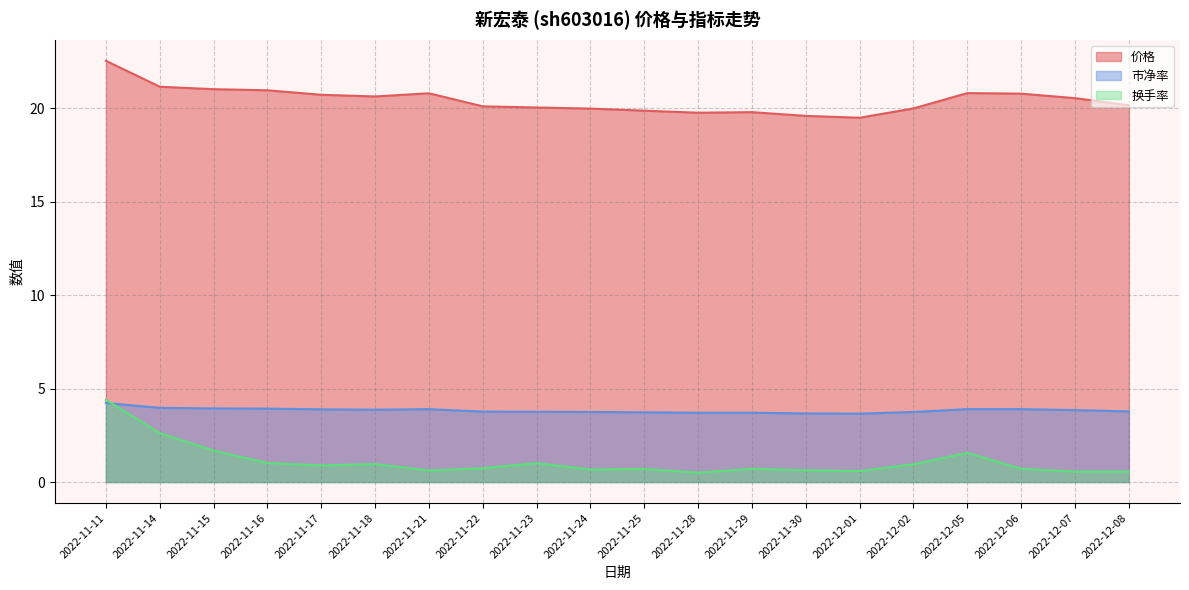

What is the difference between the second highest and second lowest values in the 换手率 series?

2.1